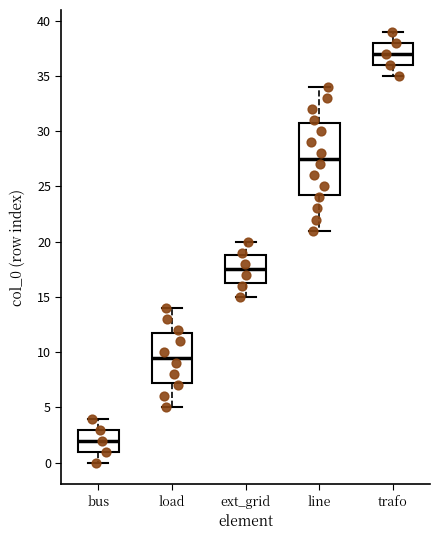

Where does the upper whisker of the box for trafo end on the y-axis? The values are not printed on the chart, so give them approximately, as read against the axis.

39.0